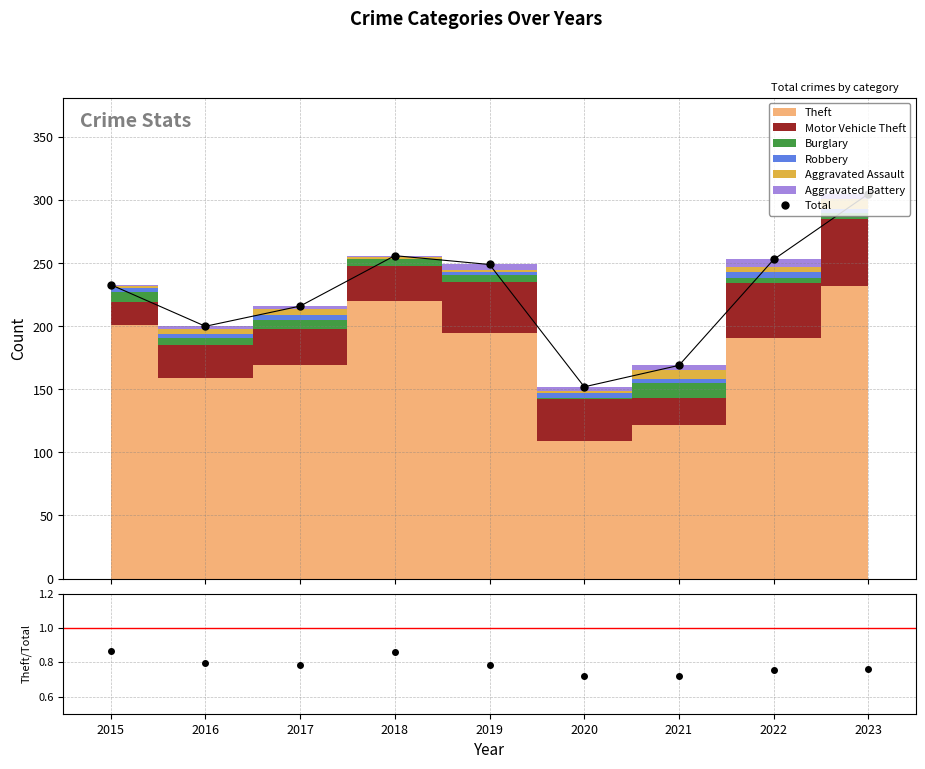

True or false: Total and Theft / Total cross at least once.

False